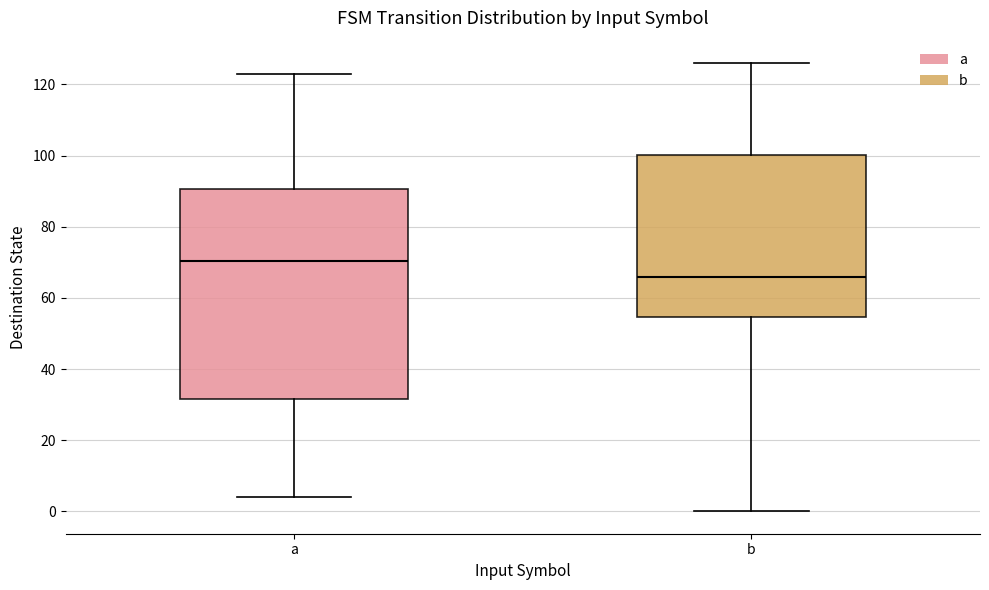

Reading left to right, read every box against the y-axis: the position of its median line, the range the box covers, and the ends of its whiskers. The values are not printed on the chart, so give them approximately, as read against the axis.

a: median 70, box 32 to 90, whiskers 4 to 124
b: median 66, box 54 to 100, whiskers 0 to 126